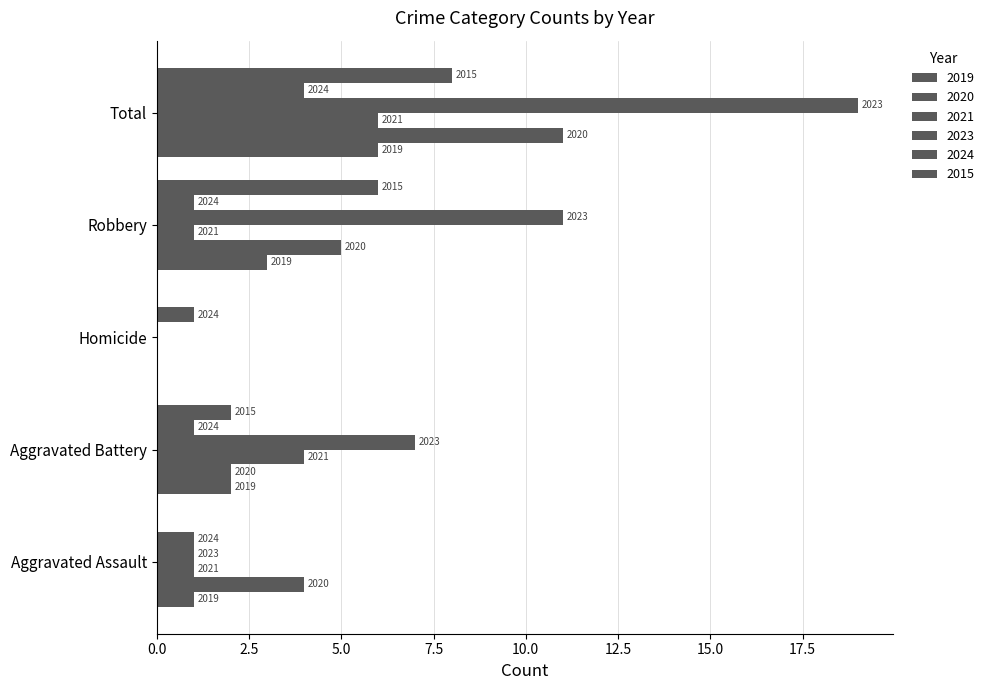

How many groups of bars are there?

5